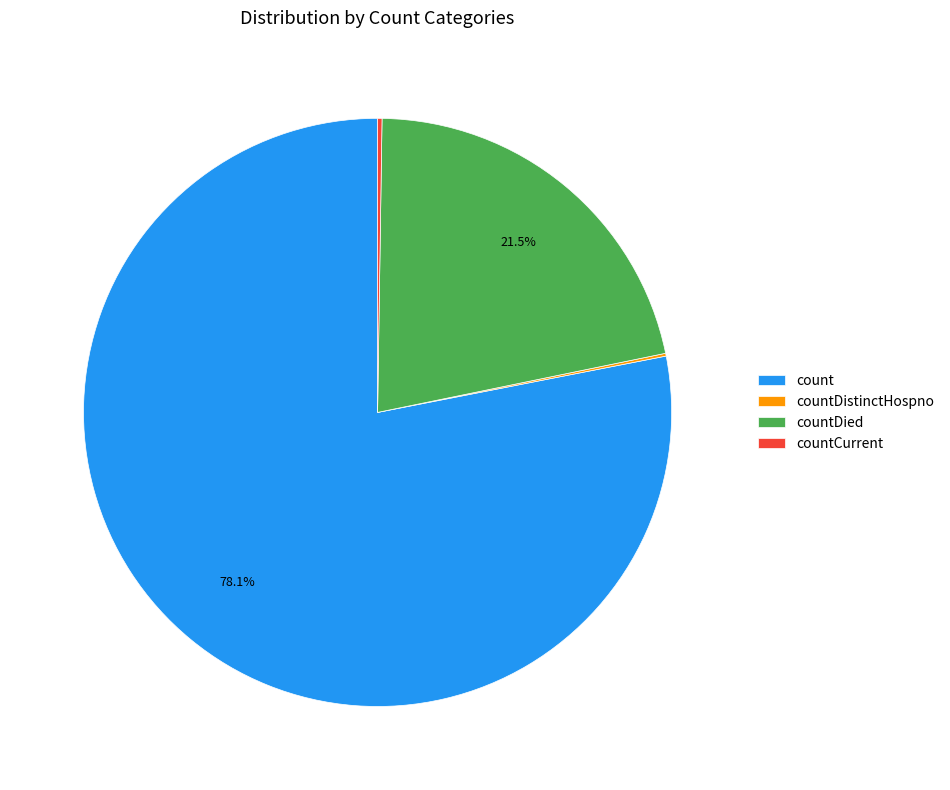

Which category has the biggest portion of the pie?

count